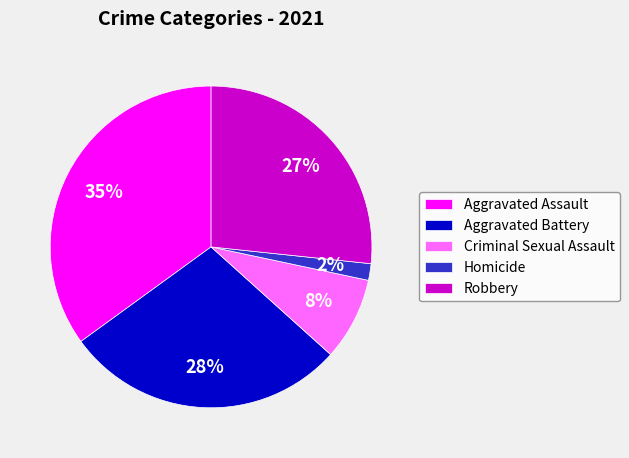

True or false: Aggravated Battery accounts for 28% of the total.

True